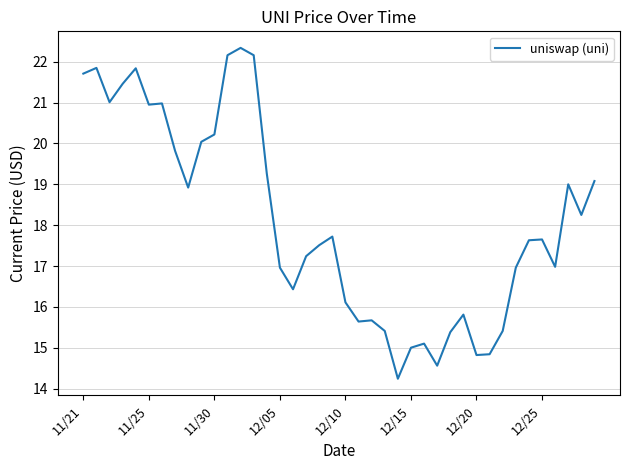

What is the greatest value displayed?

22.3